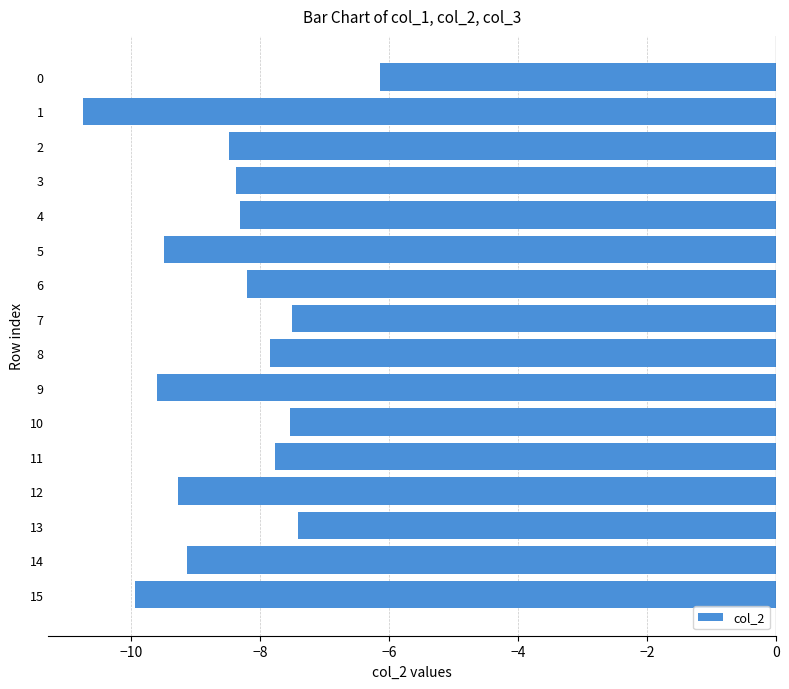

Reading top to bottom, transcribe all the data shown in this chart.

-6.1	-10.7	-8.5	-8.4	-8.3	-9.5	-8.2	-7.5	-7.8	-9.6	-7.5	-7.8	-9.3	-7.4	-9.1	-9.9